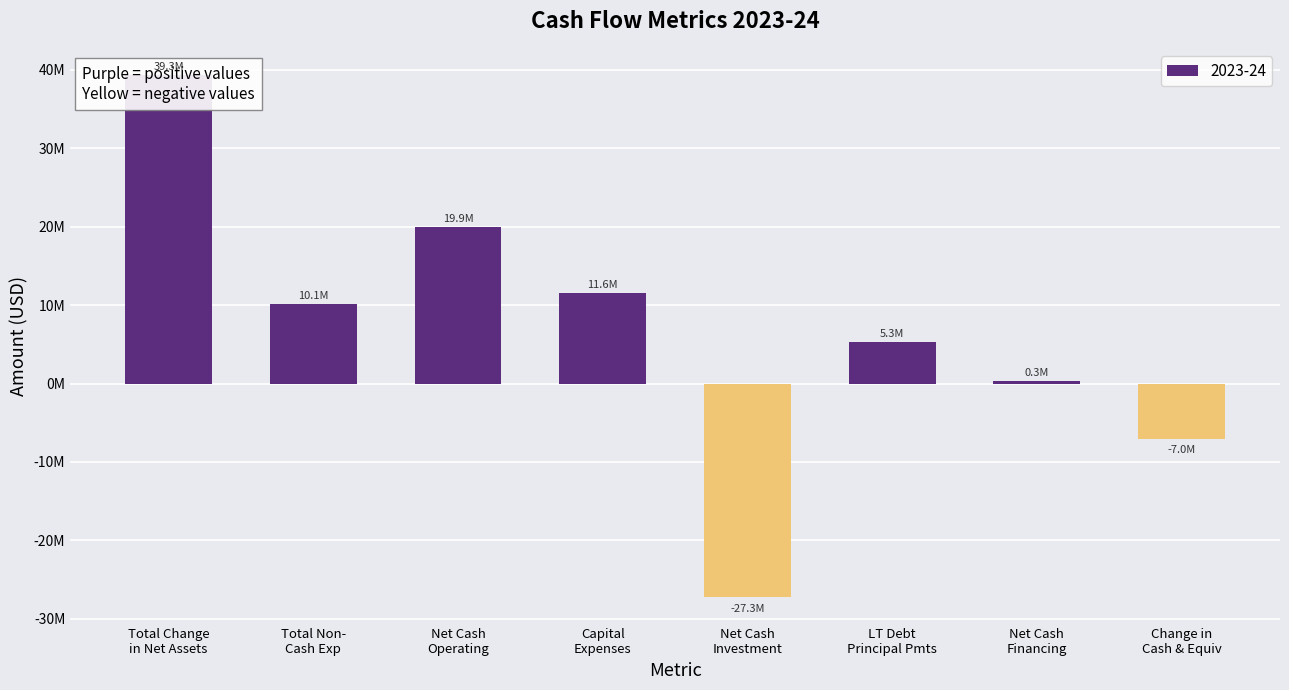

True or false: the data shows -3828846 at Change in Cash & Equiv.

False